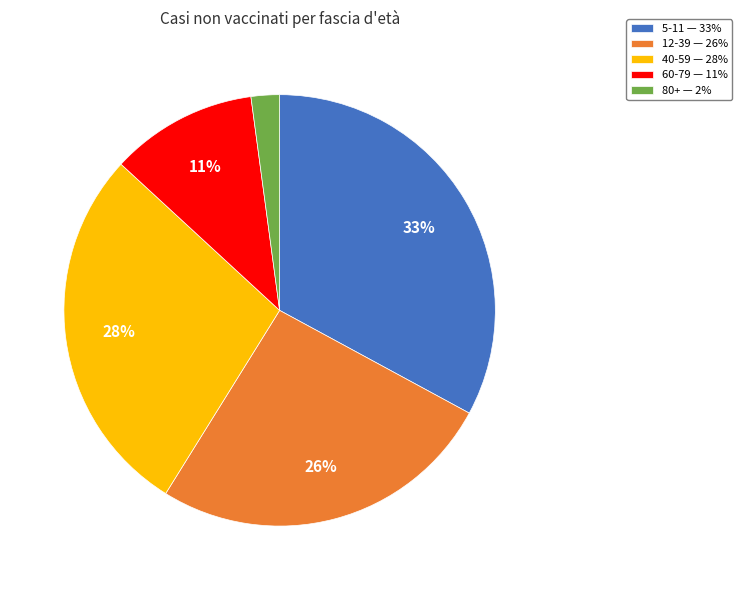

Approximately how many times larger is the value at 12-39 compared to 60-79?

2.4